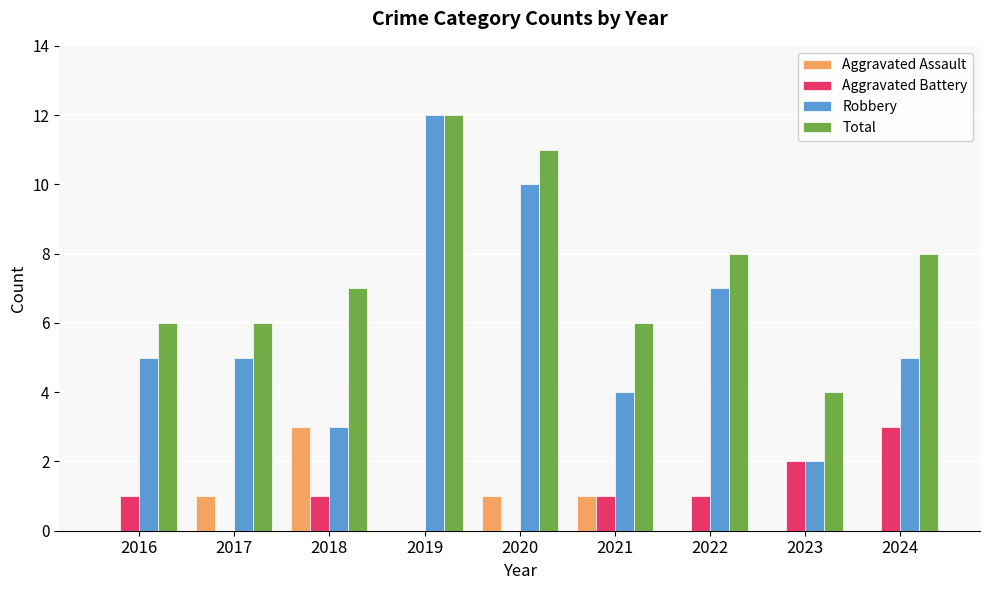

Which series has the widest spread of values?

Robbery